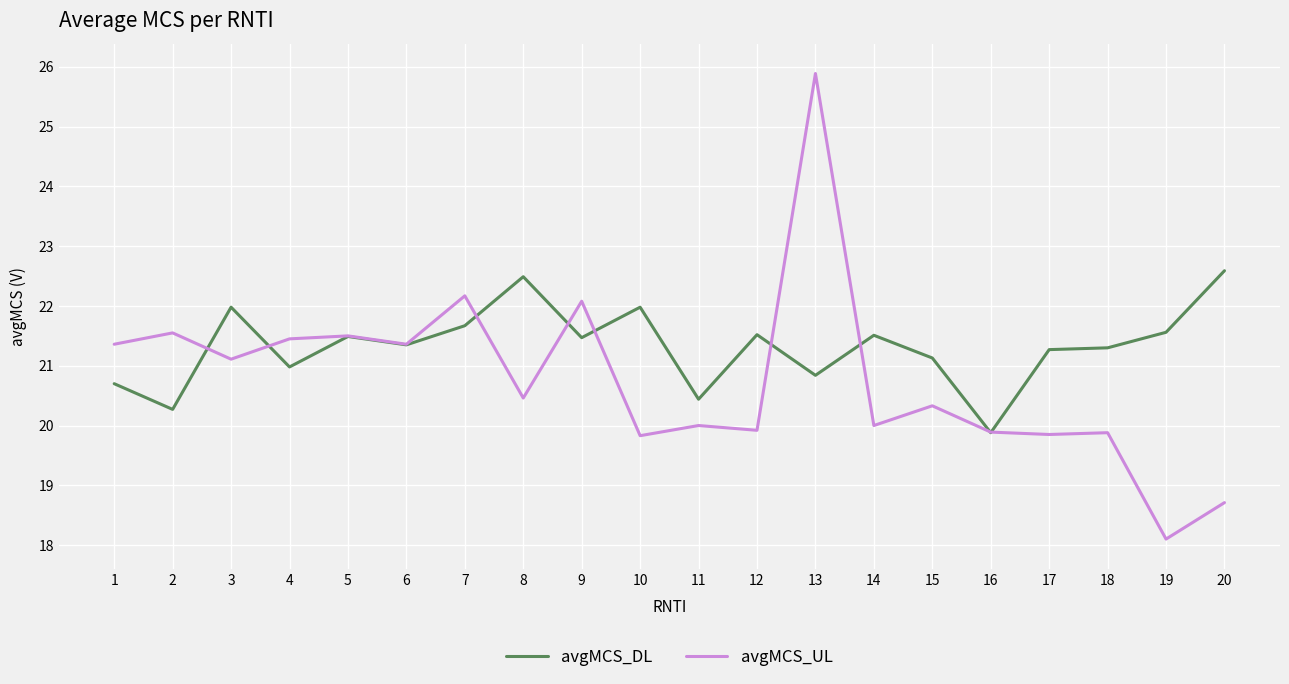

The avgMCS_DL series shows 20.3 at 2. True or false?

True